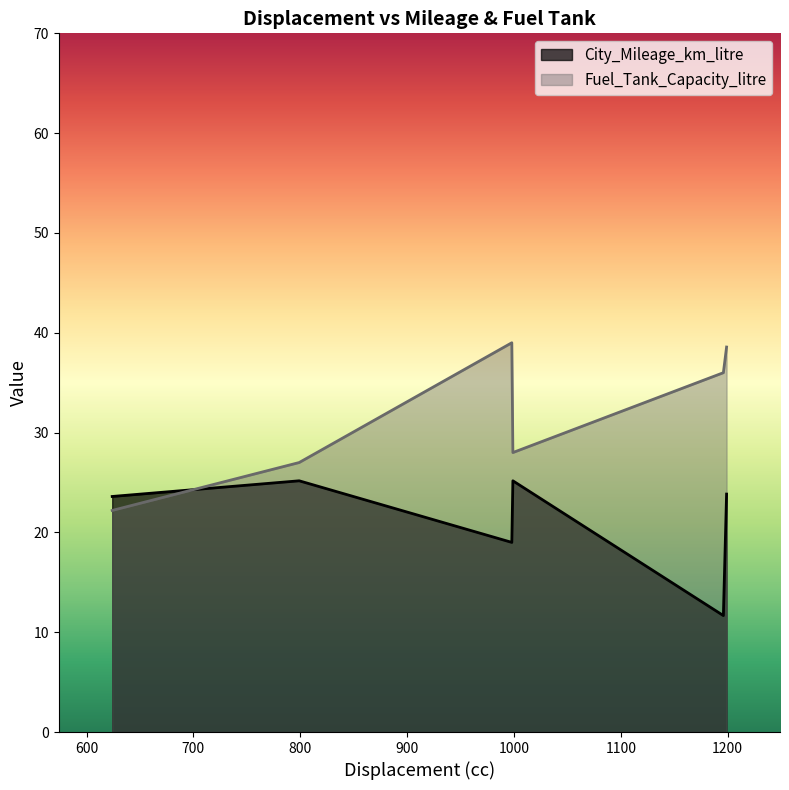

The value of Fuel_Tank_Capacity_litre at 999 is 43.6. True or false?

False